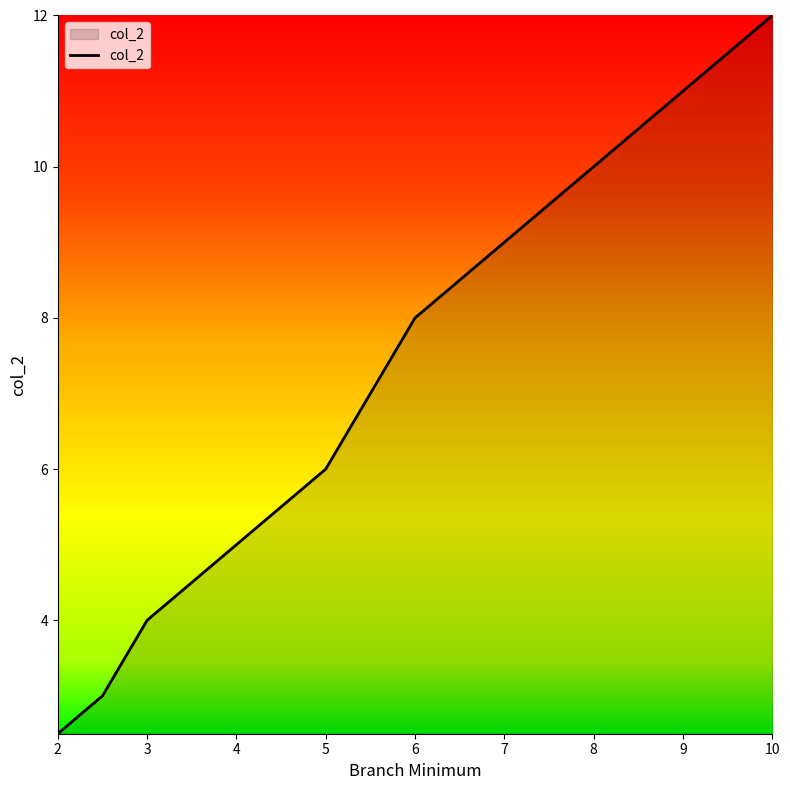

Count the number of categories in the chart.

8